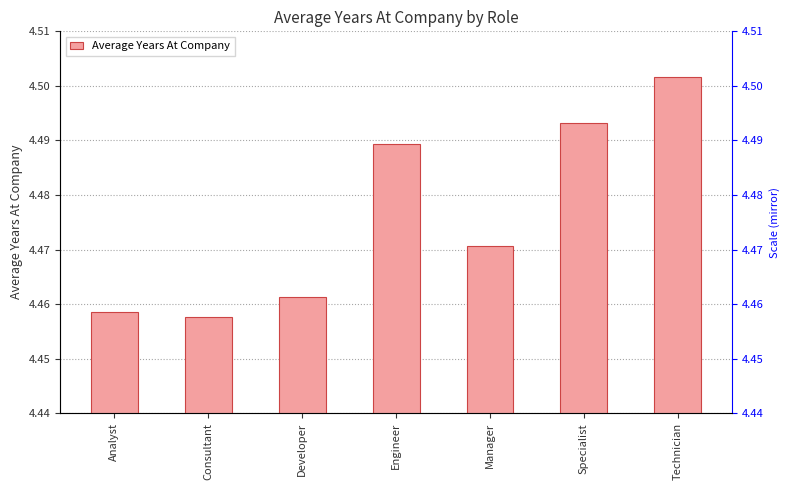

Does the chart contain any negative values?

No